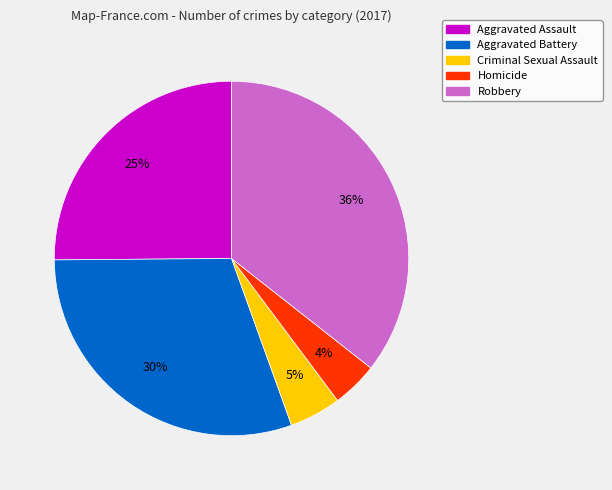

Which has a higher value, Aggravated Assault or Homicide?

Aggravated Assault